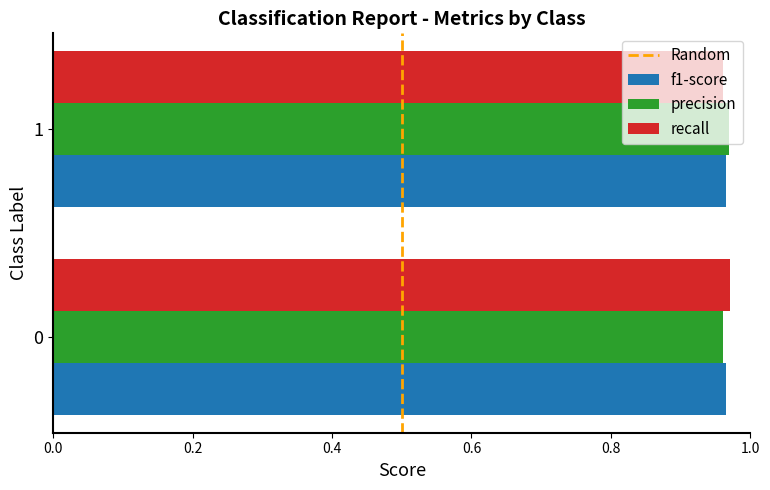

The precision series shows 0.6 at 0. True or false?

False